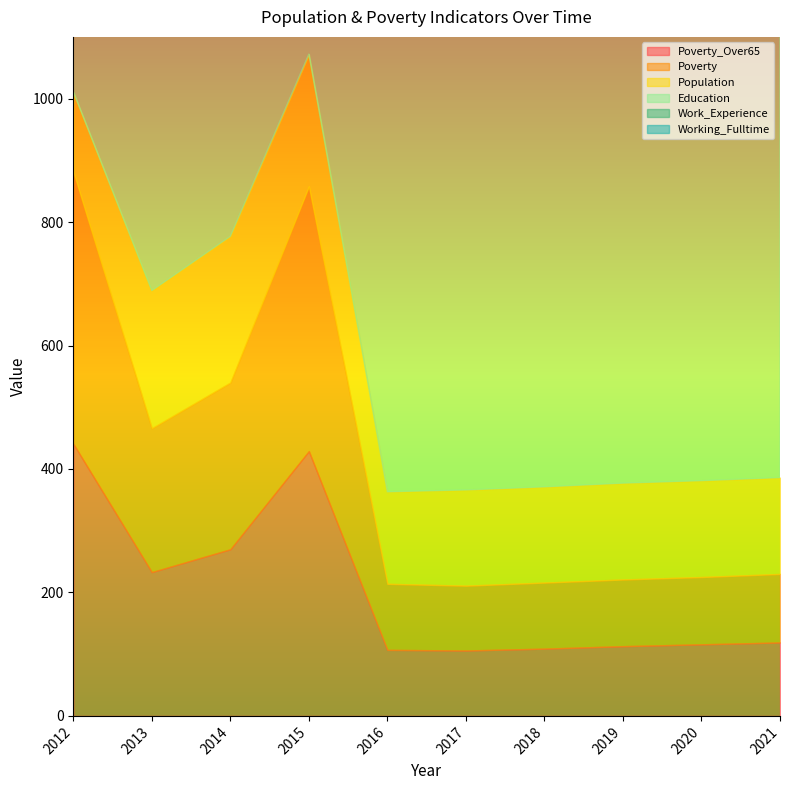

What is the total value across all series at 2016?

2364